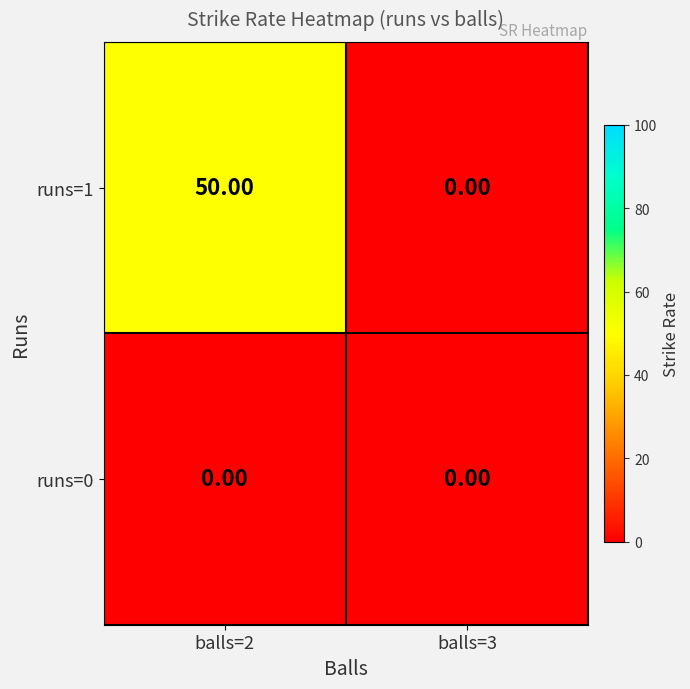

At which category is the sum across all series the highest?

balls=2